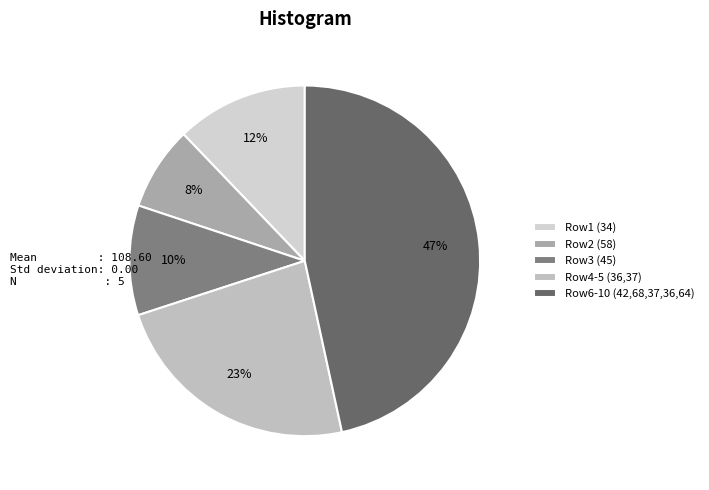

What is the smallest slice in the pie chart?

Row2 (58)